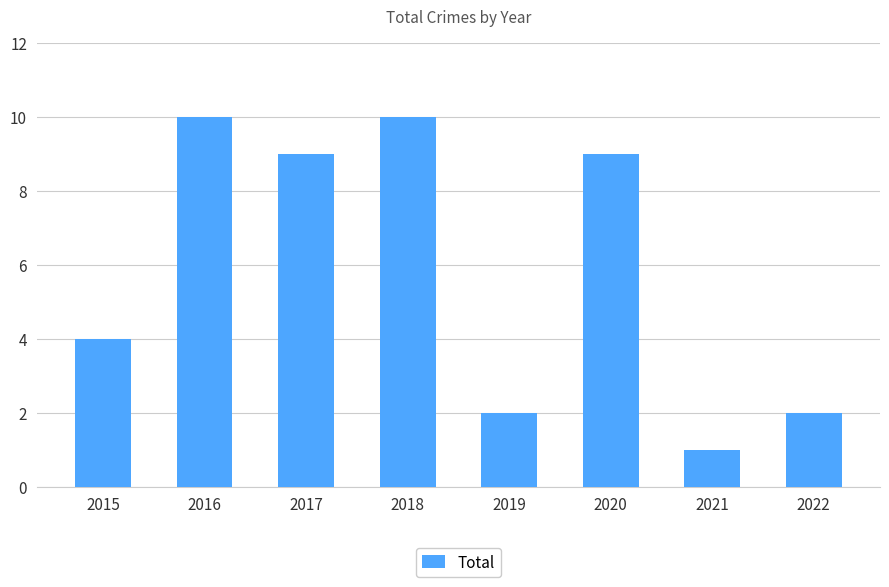

What is the value of the 3rd bar from the left?

9